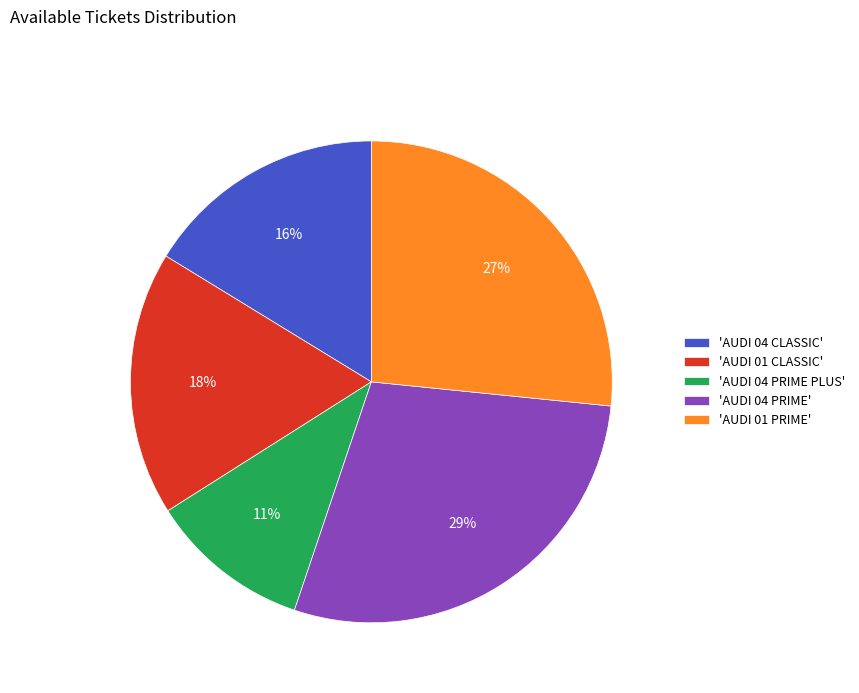

Combined, do 'AUDI 04 CLASSIC' and 'AUDI 01 CLASSIC' account for over 50%?

No